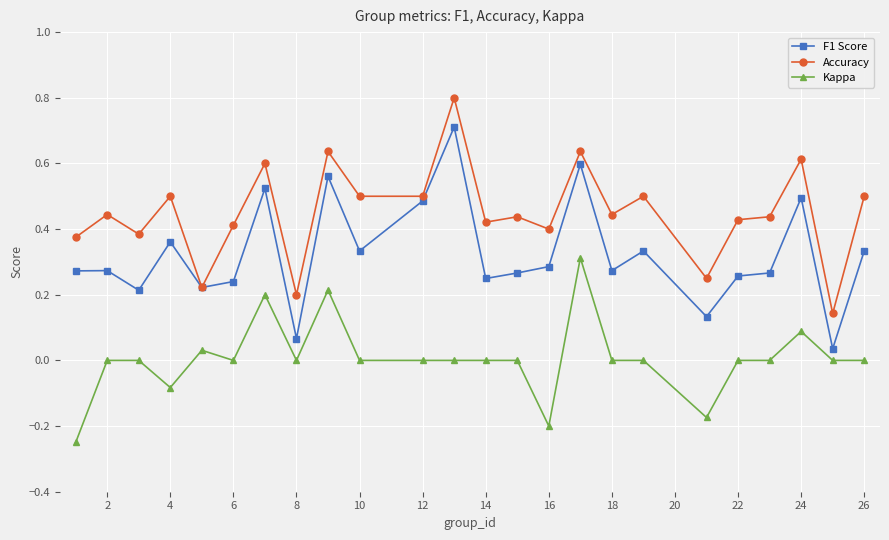

Which series has the largest total across all categories?

Accuracy